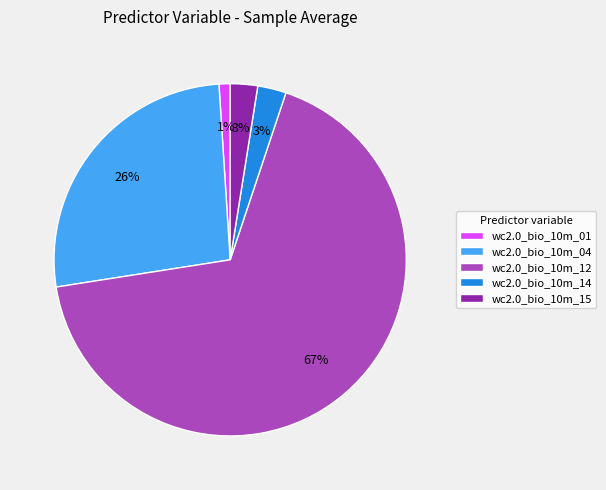

Count the number of slices in the pie.

5